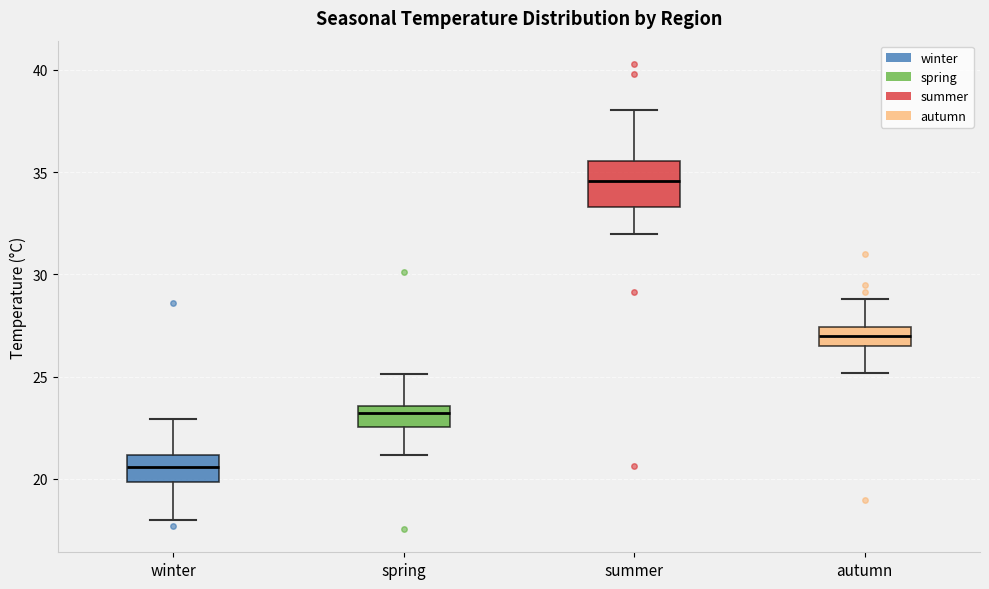

Which box's median line is the highest?

summer